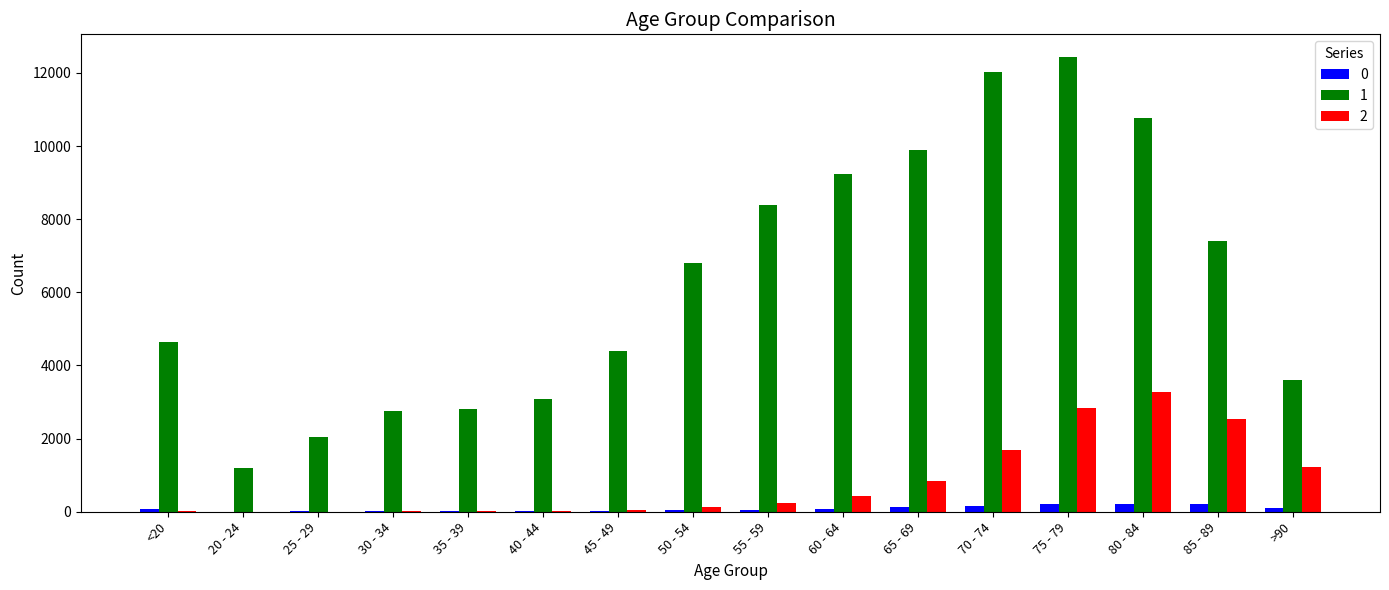

At which label is 1 closest to 6812?

50 - 54